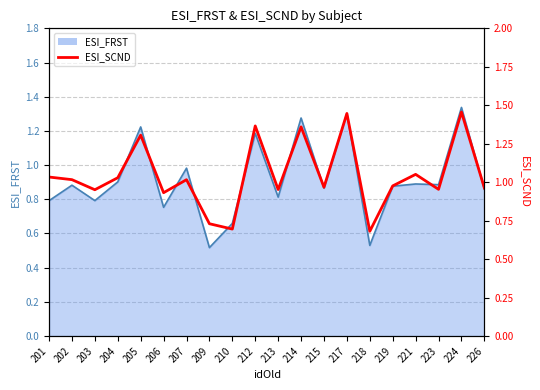

What is the average value?

1.0